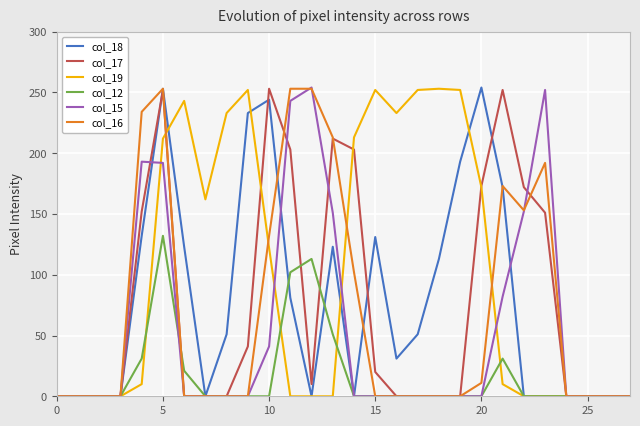

Which series has the largest total across all categories?

col_19